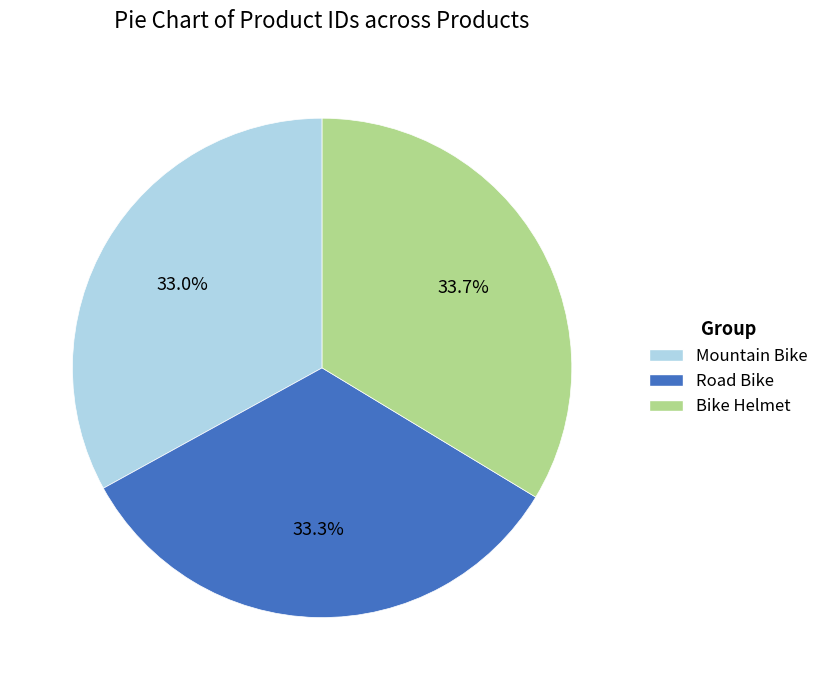

What is the ratio of the value at Bike Helmet to the value at Mountain Bike?

1.0